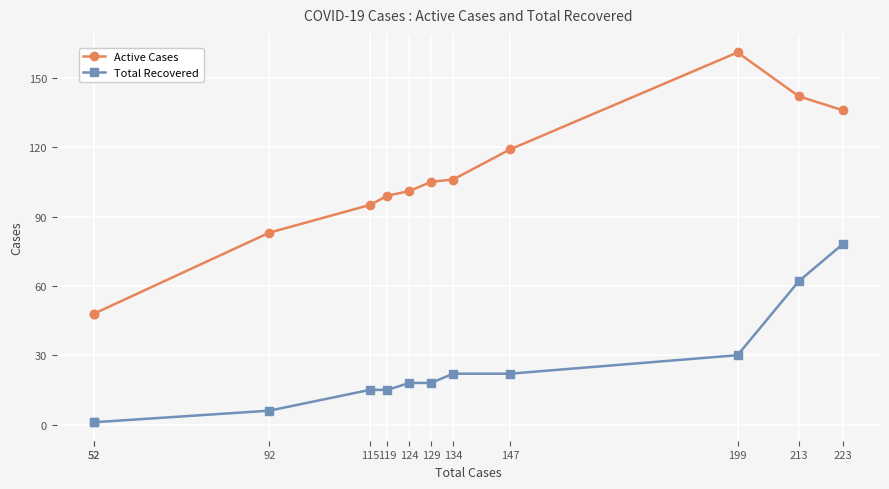

Is it true that Total Recovered equals 9 at 92?

False